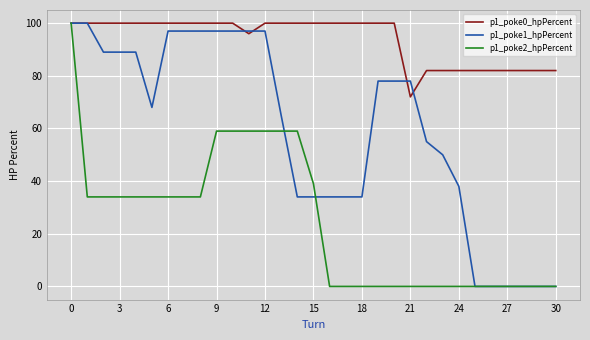

Which series has the largest total across all categories?

p1_poke0_hpPercent